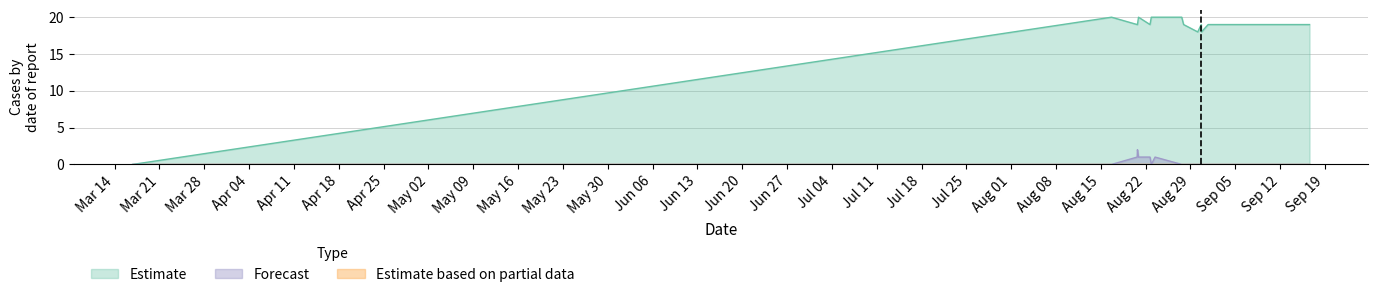

Count the Forecast values in the range 0 to 1.

14